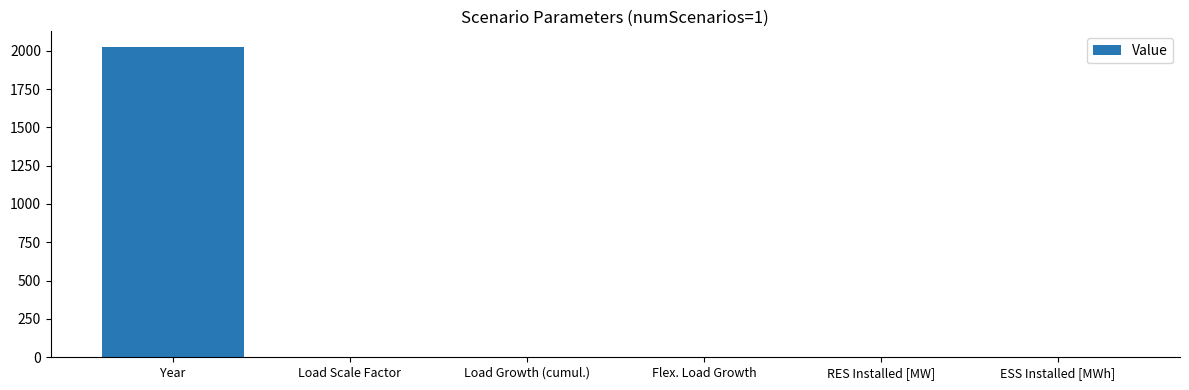

Are the bars horizontal?

No